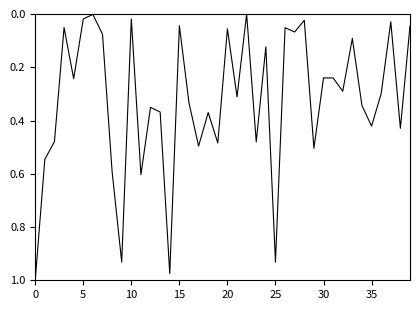

Does the chart display data point markers on the line(s)?

No